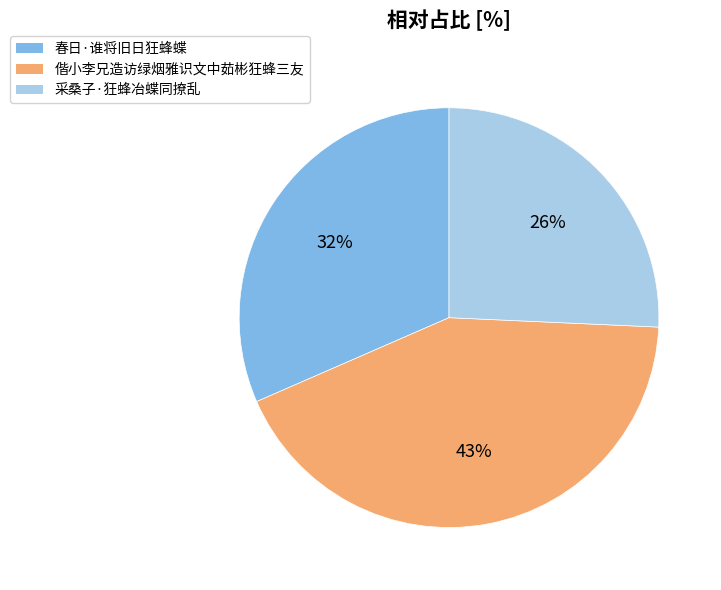

What percentage is the 偕小李兄造访绿烟雅识文中茹彬狂蜂三友 slice, to the nearest percent?

43%